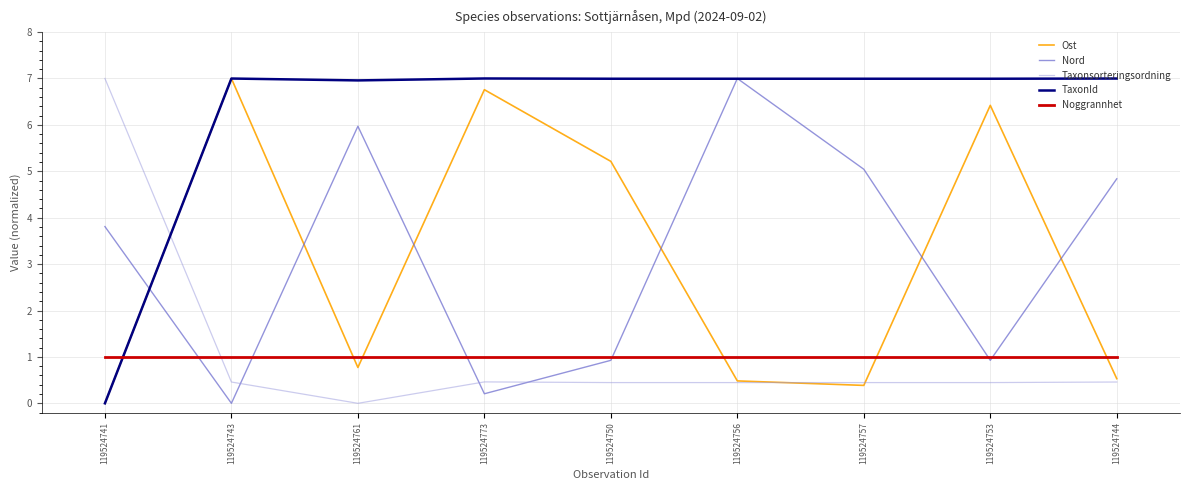

True or false: Nord has a value of 3.8 at 119524741.

True